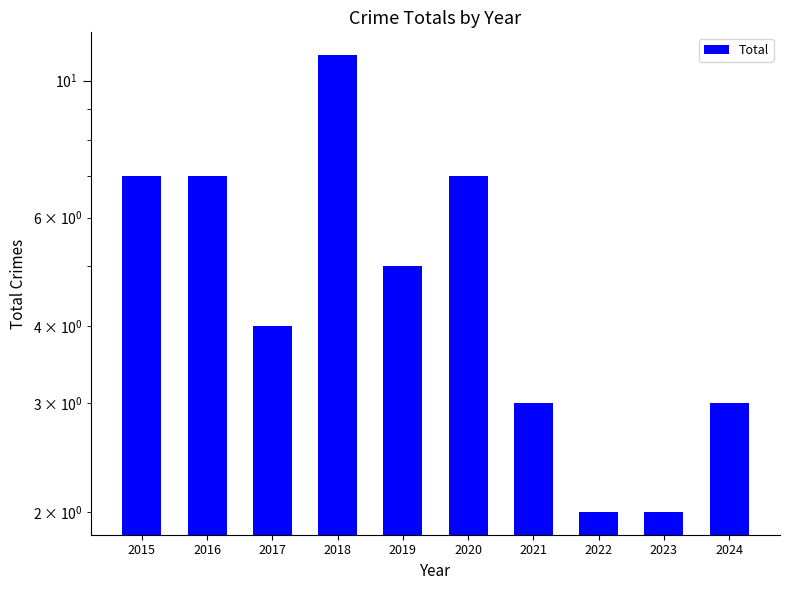

Rank the categories by value from lowest to highest.

2022, 2023, 2021, 2024, 2017, 2019, 2015, 2016, 2020, 2018